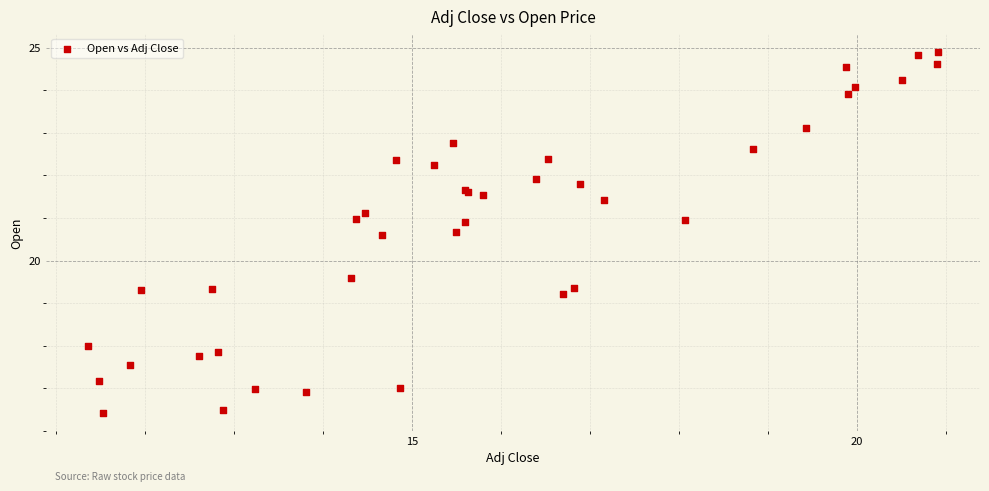

What Y value in the scatter plot is closest to 20?

19.6